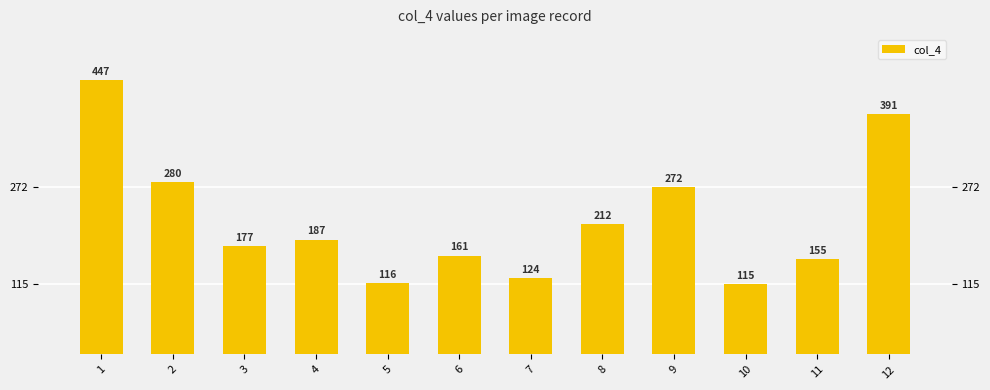

List the labels in order of value, largest first.

1, 12, 2, 9, 8, 4, 3, 6, 11, 7, 5, 10